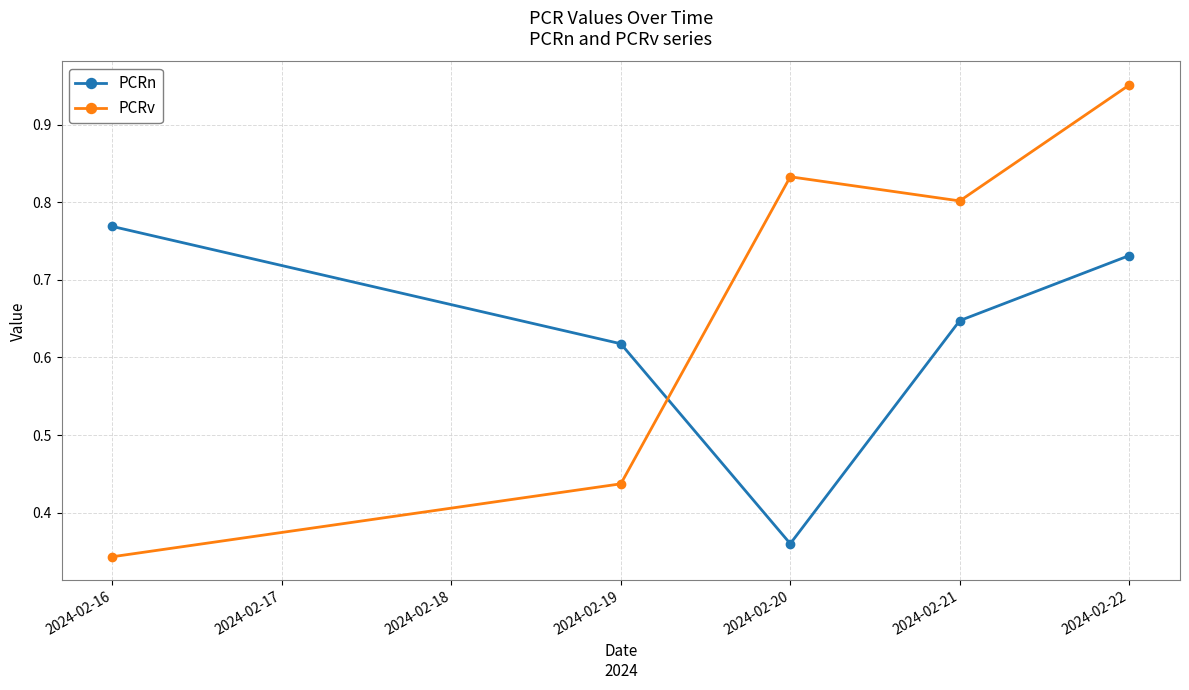

Which series has the widest spread of values?

PCRv